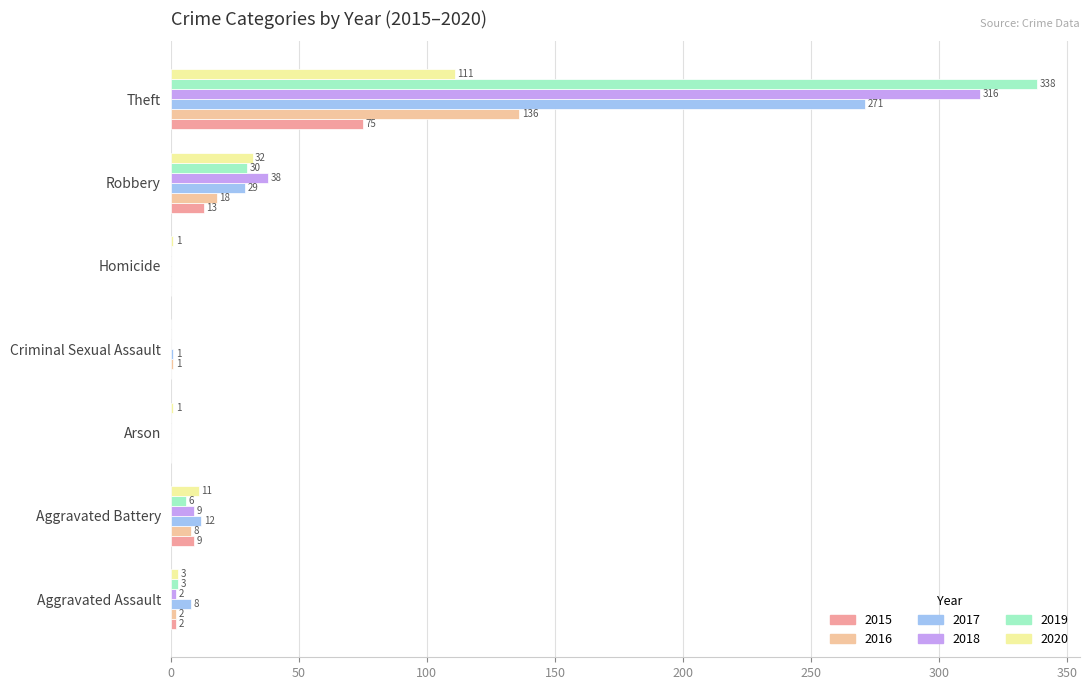

What are all the series names shown in the legend?

2015, 2016, 2017, 2018, 2019, 2020